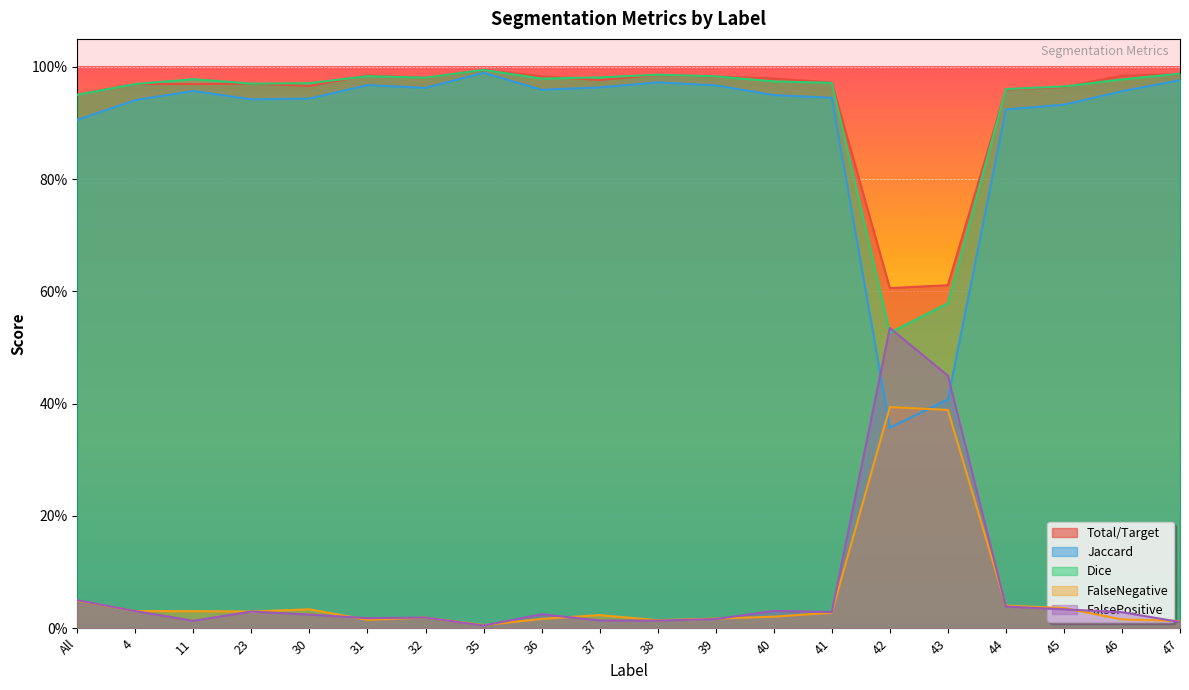

Reading left to right, list all the values displayed in this chart.

Total/Target: All=1.0	4=1.0	11=1.0	23=1.0	30=1.0	31=1.0	32=1.0	35=1.0	36=1.0	37=1.0	38=1.0	39=1.0	40=1.0	41=1.0	42=0.6	43=0.6	44=1.0	45=1.0	46=1.0	47=1.0
Jaccard: All=0.9	4=0.9	11=1.0	23=0.9	30=0.9	31=1.0	32=1.0	35=1.0	36=1.0	37=1.0	38=1.0	39=1.0	40=0.9	41=0.9	42=0.4	43=0.4	44=0.9	45=0.9	46=1.0	47=1.0
Dice: All=1.0	4=1.0	11=1.0	23=1.0	30=1.0	31=1.0	32=1.0	35=1.0	36=1.0	37=1.0	38=1.0	39=1.0	40=1.0	41=1.0	42=0.5	43=0.6	44=1.0	45=1.0	46=1.0	47=1.0
FalseNegative: All=0.0	4=0.0	11=0.0	23=0.0	30=0.0	31=0.0	32=0.0	35=0.0	36=0.0	37=0.0	38=0.0	39=0.0	40=0.0	41=0.0	42=0.4	43=0.4	44=0.0	45=0.0	46=0.0	47=0.0
FalsePositive: All=0.0	4=0.0	11=0.0	23=0.0	30=0.0	31=0.0	32=0.0	35=0.0	36=0.0	37=0.0	38=0.0	39=0.0	40=0.0	41=0.0	42=0.5	43=0.5	44=0.0	45=0.0	46=0.0	47=0.0